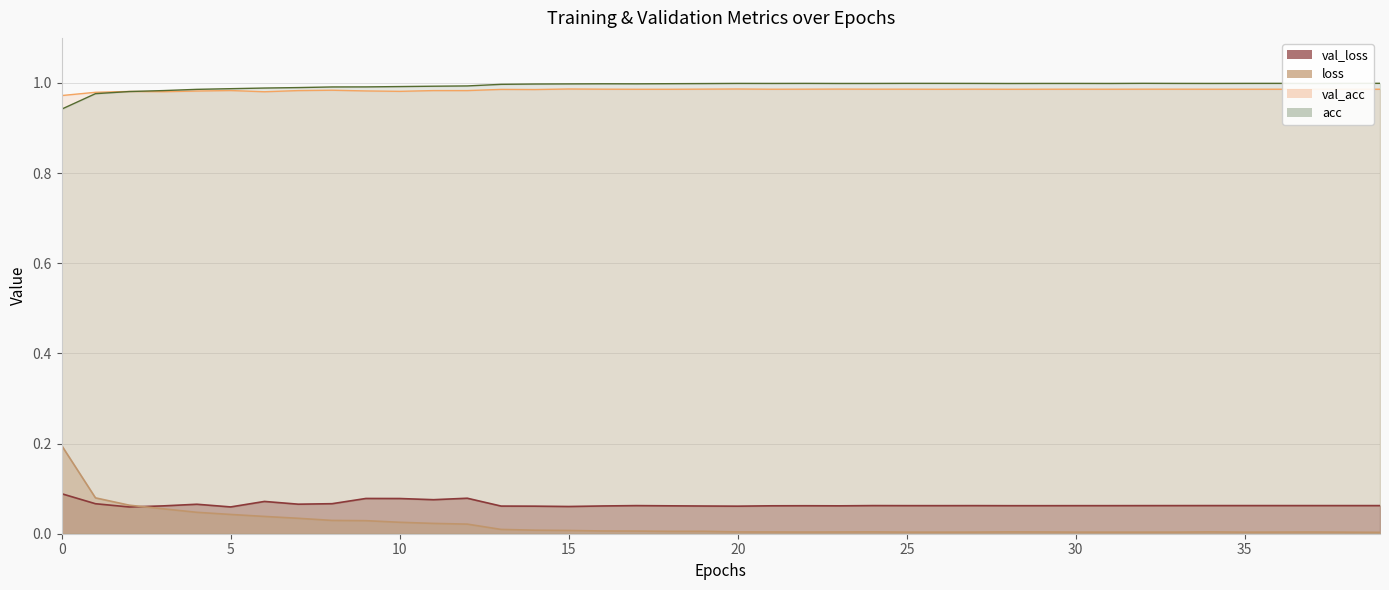

What are all the series names shown in the legend?

val_loss, loss, val_acc, acc